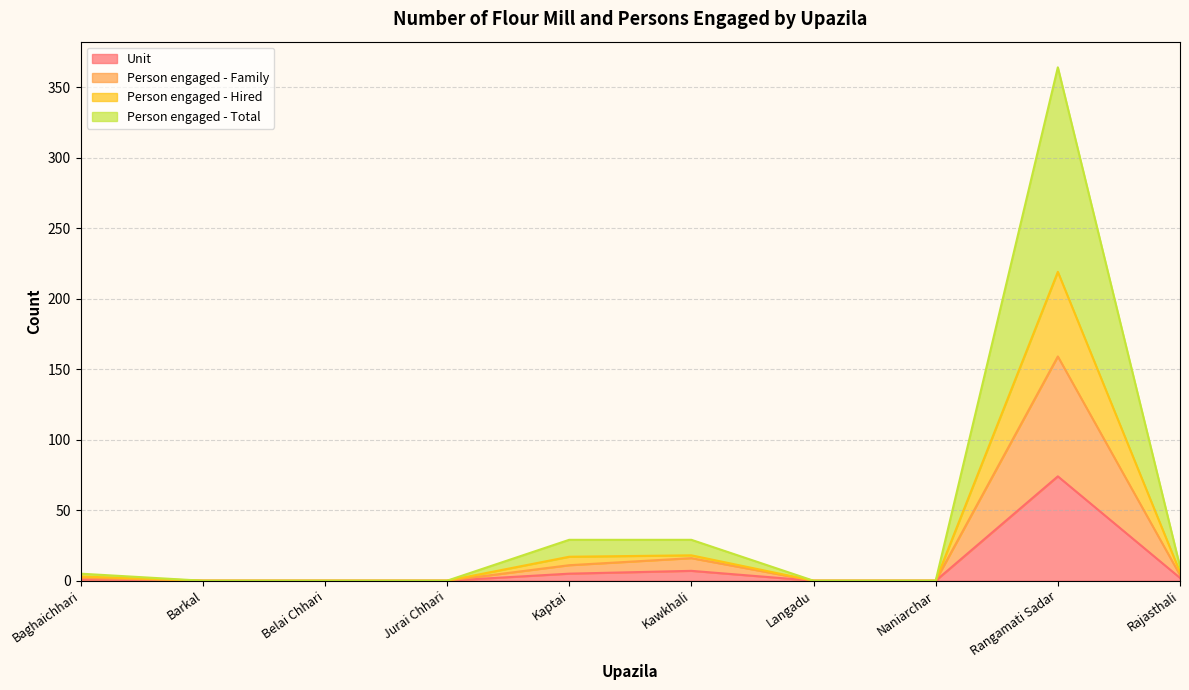

How many data points does each series have?

10